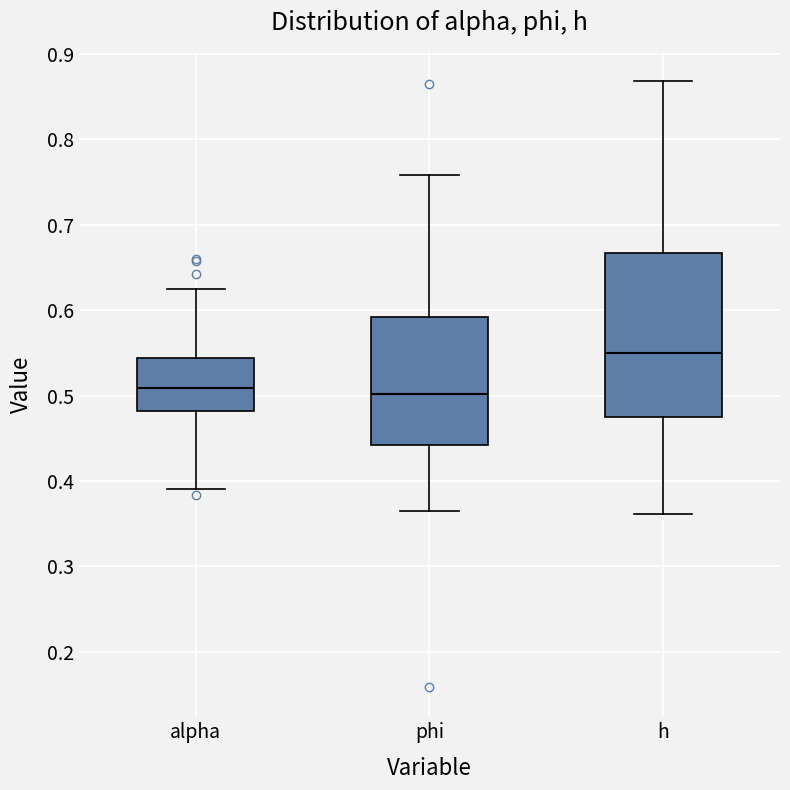

Reading left to right, transcribe this box plot: for each box, give where its median line is, the range the box spans, and where its two whiskers end, as read against the y-axis. The values are not printed on the chart, so give them approximately, as read against the axis.

alpha: median 0.51, box 0.48 to 0.54, whiskers 0.39 to 0.62
phi: median 0.50, box 0.44 to 0.59, whiskers 0.37 to 0.76
h: median 0.55, box 0.48 to 0.67, whiskers 0.36 to 0.87